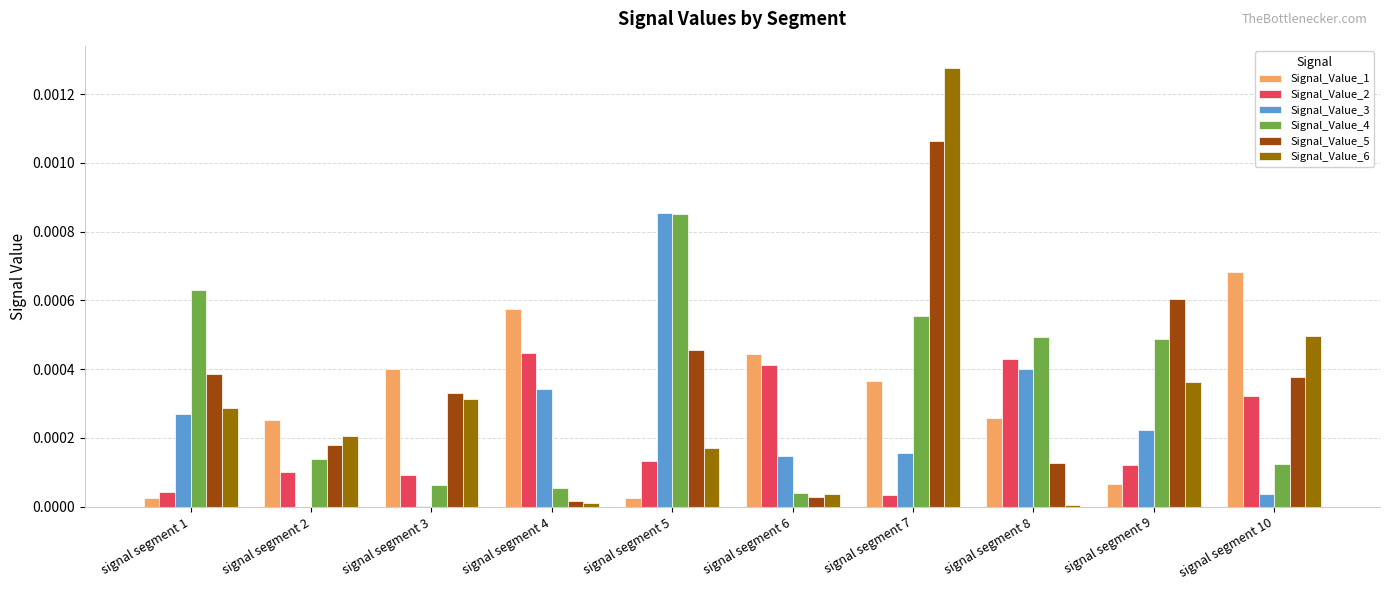

Count the number of data series in this chart.

6